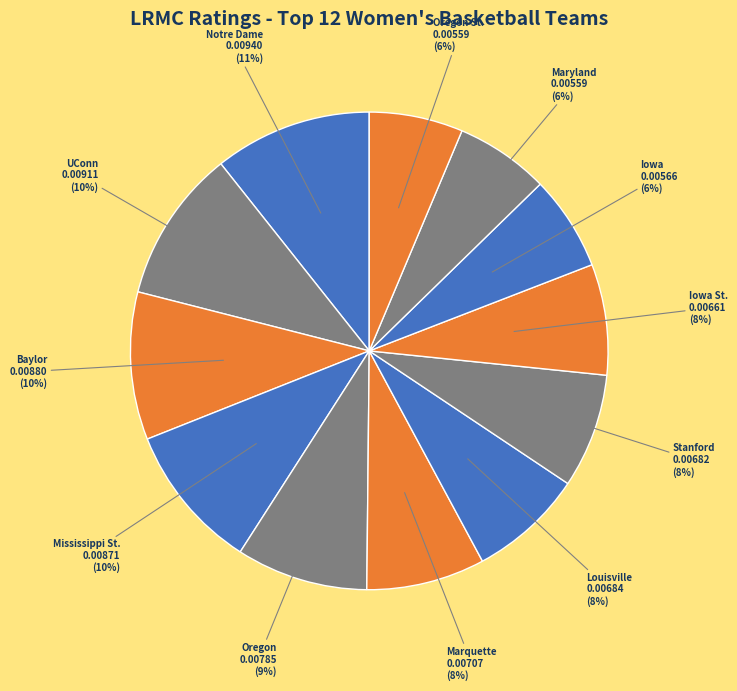

How many segments does this pie chart have?

12